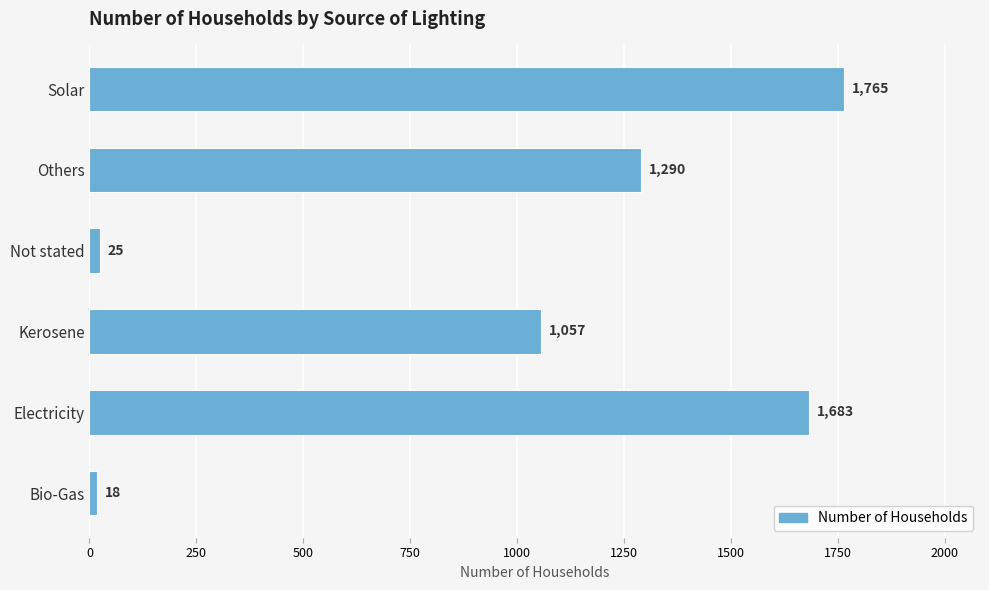

What is the difference between the second highest and minimum values?

1665